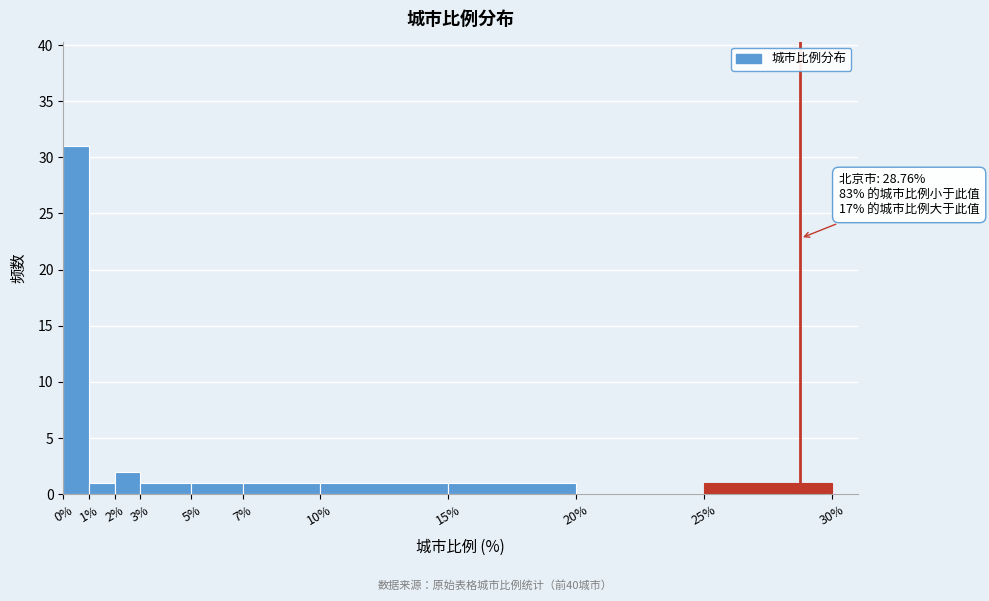

Which range on the x-axis has the tallest bar?

0% to 1%